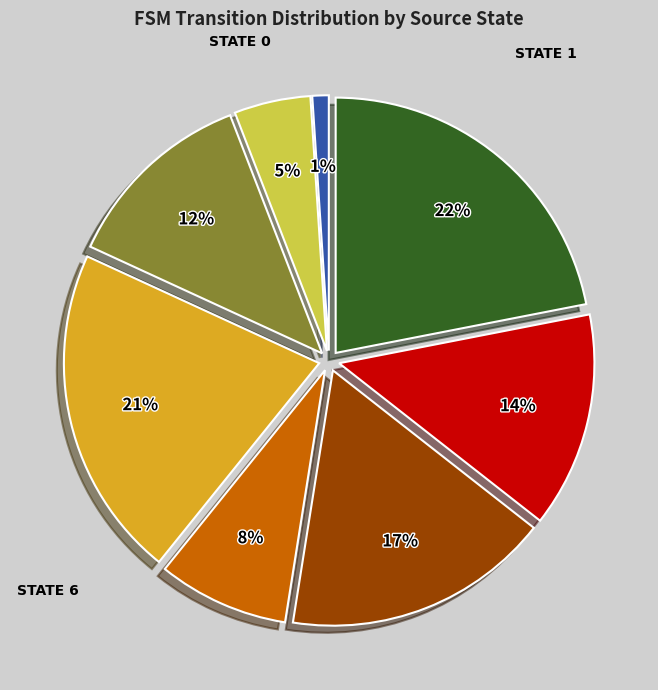

To the nearest percent, what is the difference between the largest and smallest slice percentages?

21%